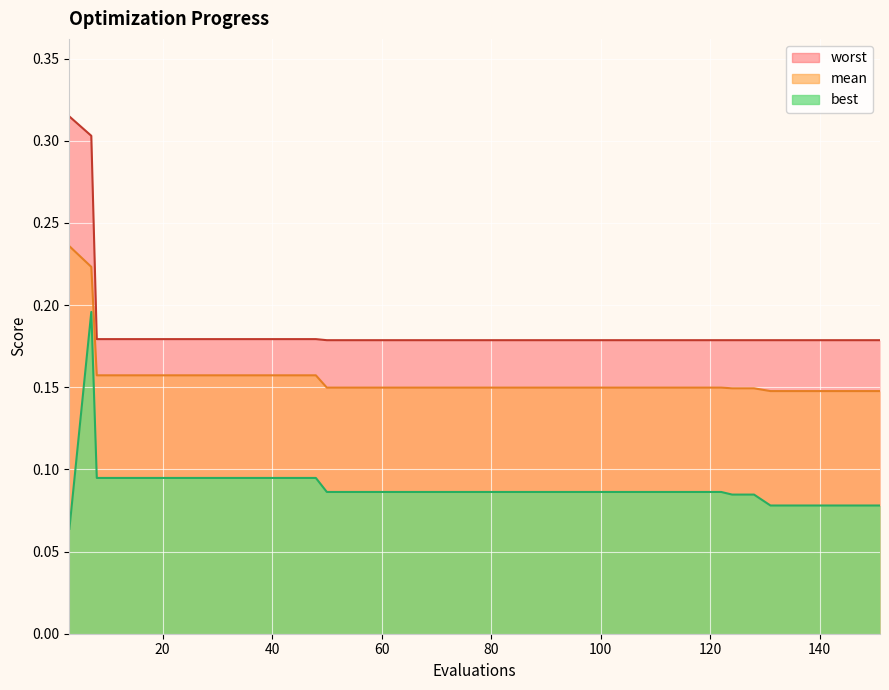

What is the value of the mean point at the 1st from the left?

0.2